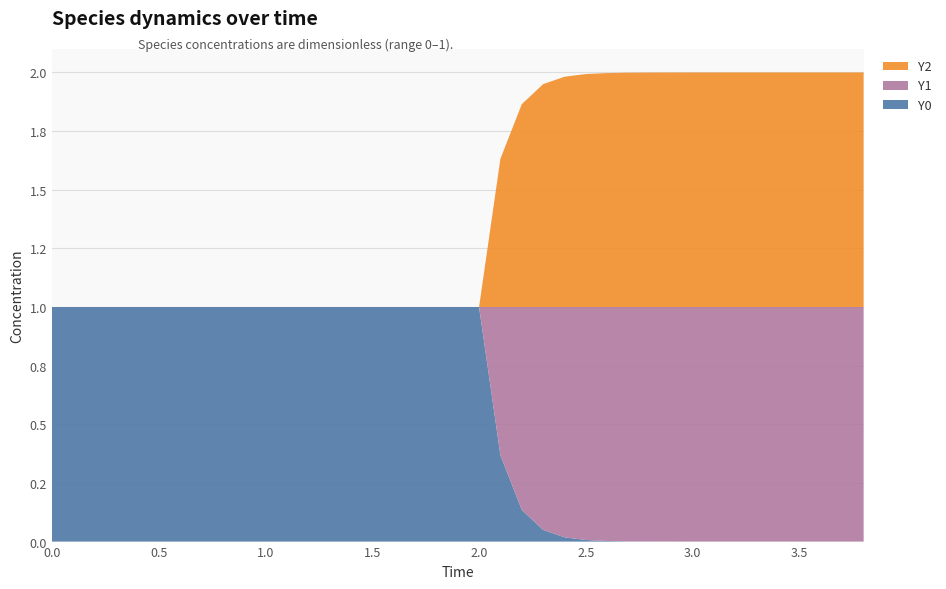

Reading left to right, what are all the values shown in this chart?

Y0: 1.0	1.0	1.0	1.0	1.0	1.0	1.0	1.0	1.0	1.0	1.0	1.0	1.0	1.0	1.0	1.0	1.0	1.0	1.0	1.0	1.0	0.4	0.1	0.0	0.0	0.0	0.0	0.0	0.0	0.0	0.0	0.0	0.0	0.0	0.0	0.0	0.0	0.0	0.0
Y1: 0.0	0.0	0.0	0.0	0.0	0.0	0.0	0.0	0.0	0.0	0.0	0.0	0.0	0.0	0.0	0.0	0.0	0.0	0.0	0.0	0.0	0.6	0.9	1.0	1.0	1.0	1.0	1.0	1.0	1.0	1.0	1.0	1.0	1.0	1.0	1.0	1.0	1.0	1.0
Y2: 0.0	0.0	0.0	0.0	0.0	0.0	0.0	0.0	0.0	0.0	0.0	0.0	0.0	0.0	0.0	0.0	0.0	0.0	0.0	0.0	0.0	0.6	0.9	1.0	1.0	1.0	1.0	1.0	1.0	1.0	1.0	1.0	1.0	1.0	1.0	1.0	1.0	1.0	1.0